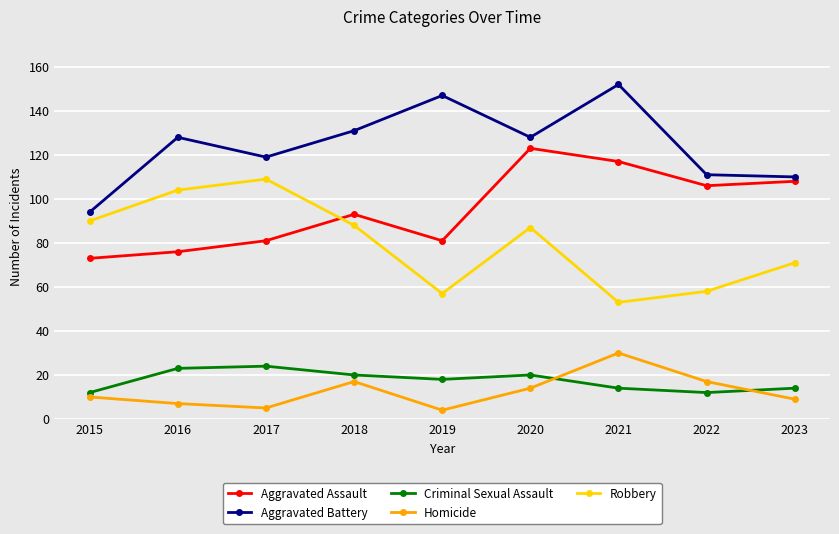

What is the difference between the maximum and minimum values in the Aggravated Battery series?

58